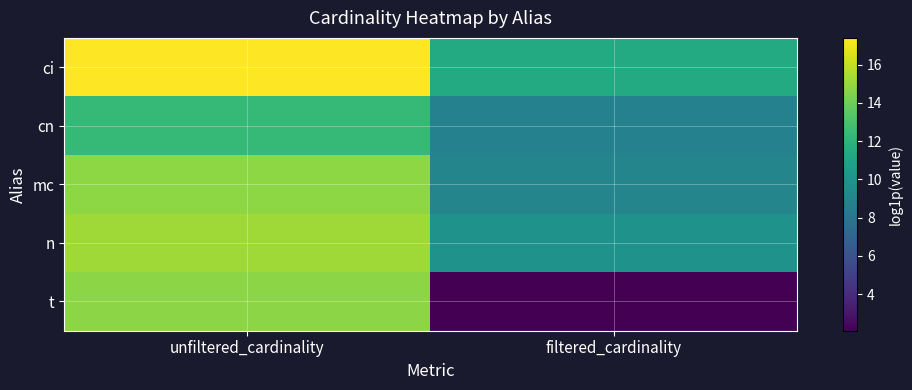

Reading left to right, list all the values displayed in this chart.

ci: unfiltered_cardinality=17.4	filtered_cardinality=11.4
cn: unfiltered_cardinality=12.4	filtered_cardinality=8.8
mc: unfiltered_cardinality=14.8	filtered_cardinality=9.1
n: unfiltered_cardinality=15.2	filtered_cardinality=9.9
t: unfiltered_cardinality=14.7	filtered_cardinality=2.1